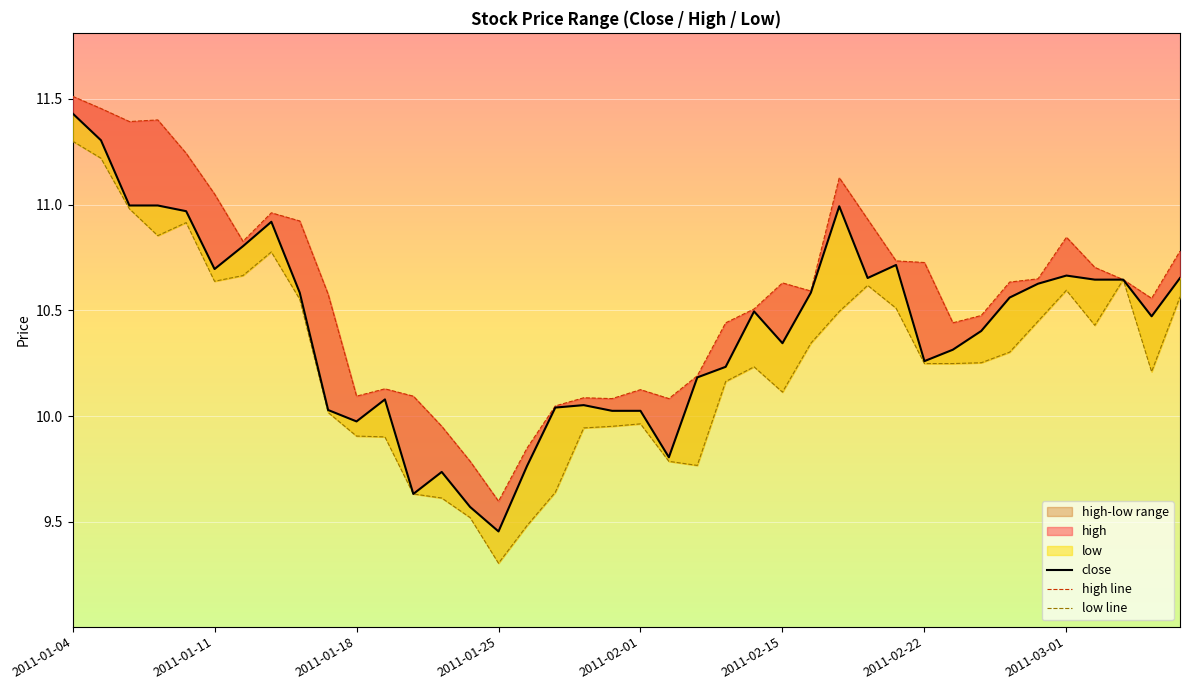

True or false: close and high line cross at least once.

False